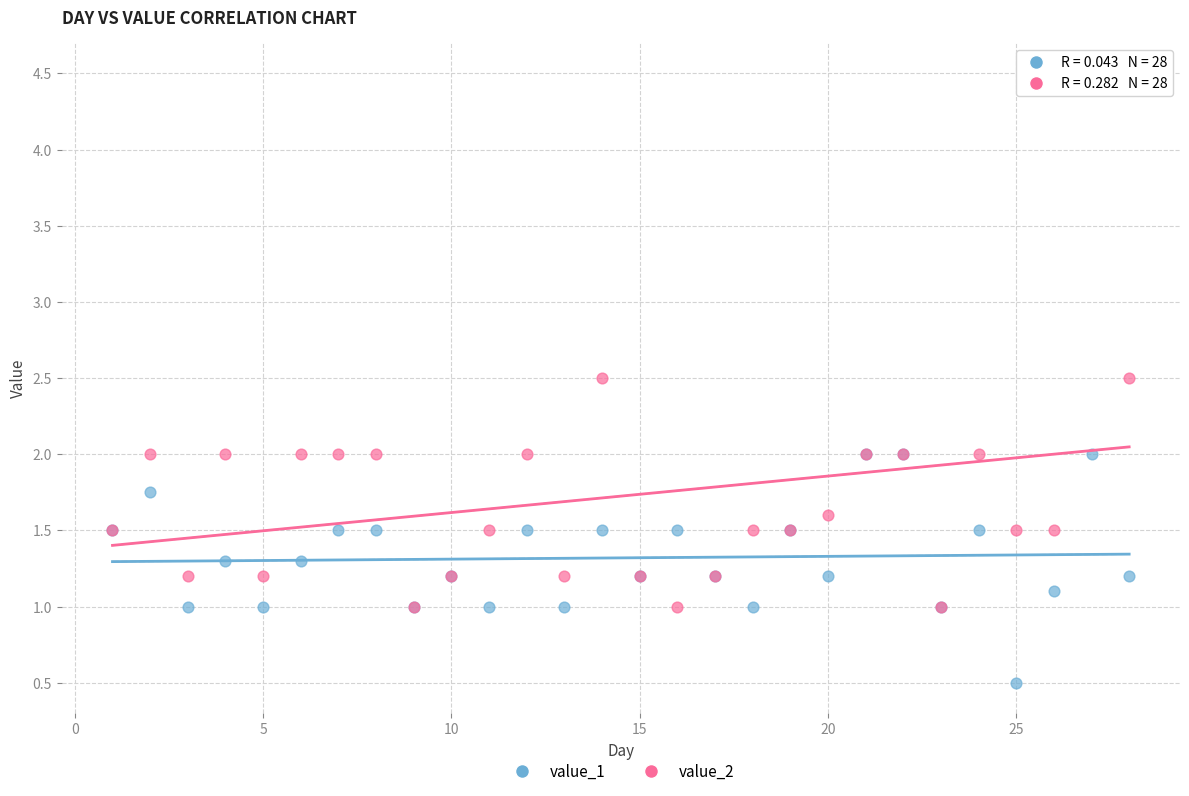

Which series has the largest Y range (max minus min)?

value_2